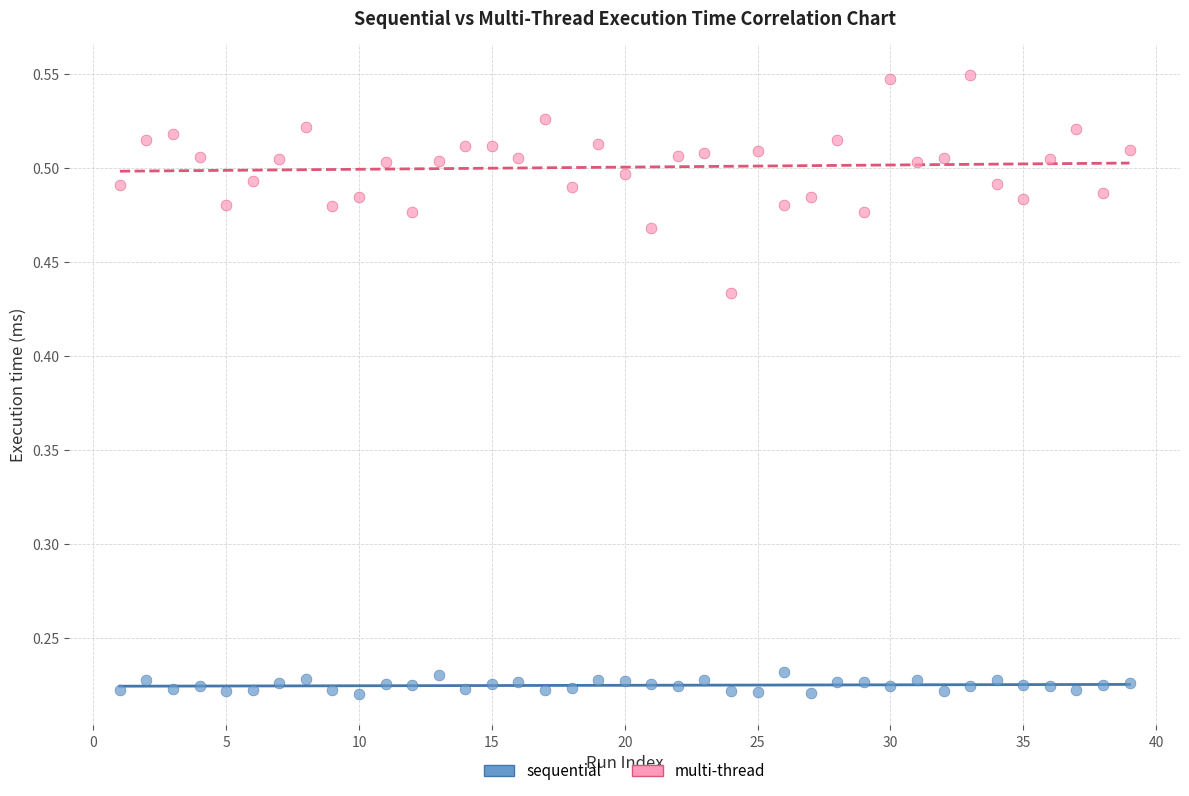

Which series has the widest spread of Y values?

multi-thread